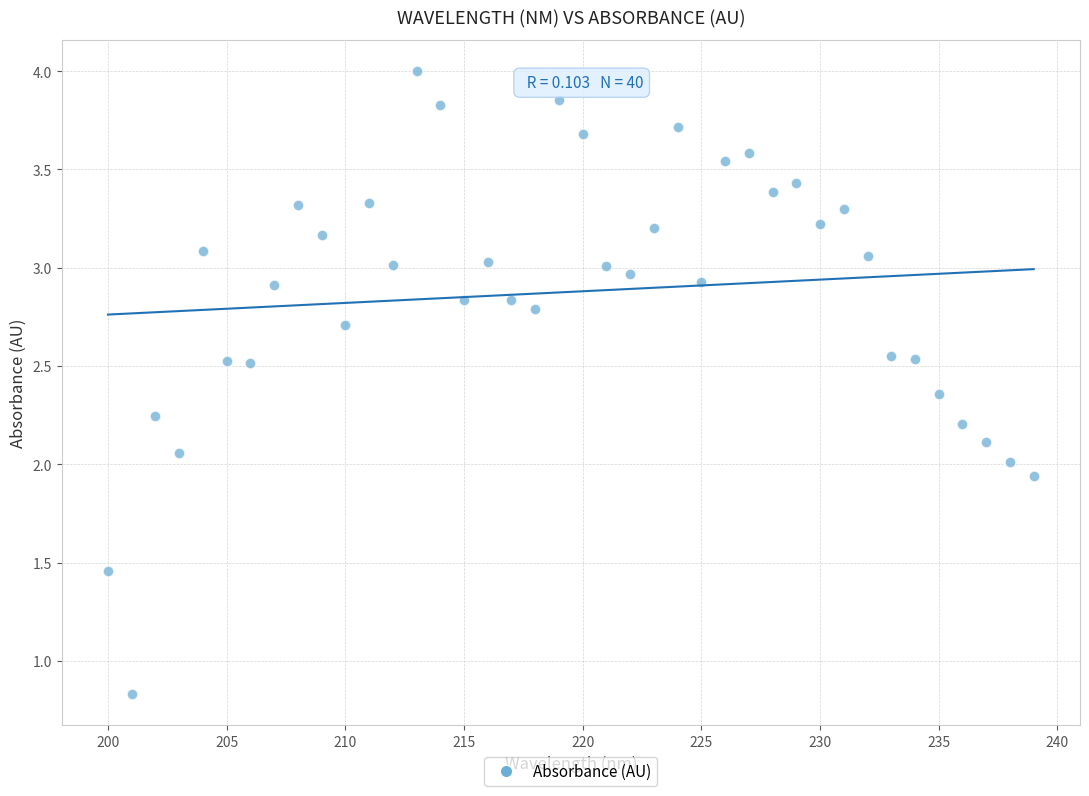

What is the range of X values (max minus min)?

39.0